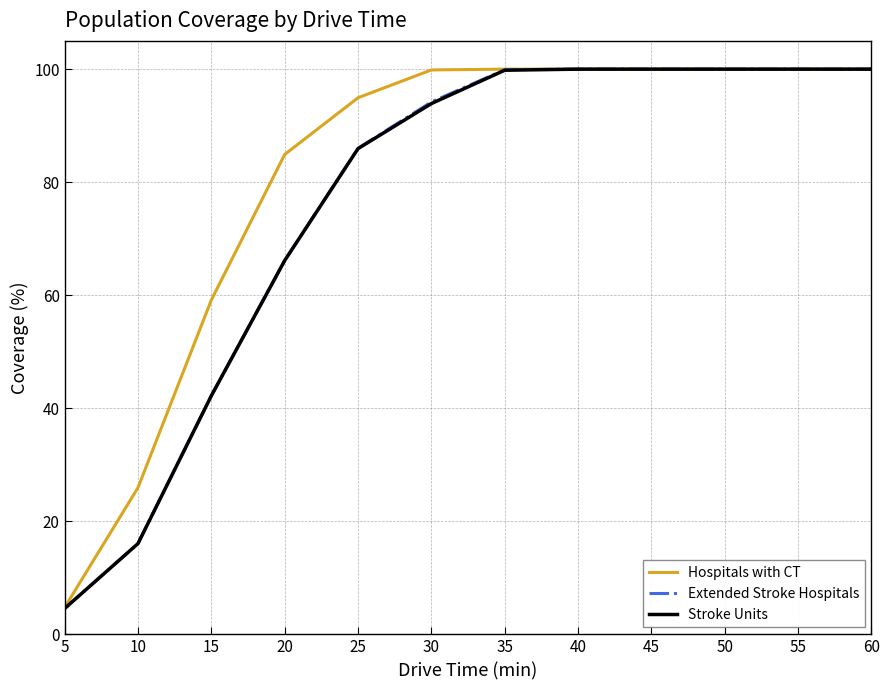

Which category has the lowest value across all series?

5